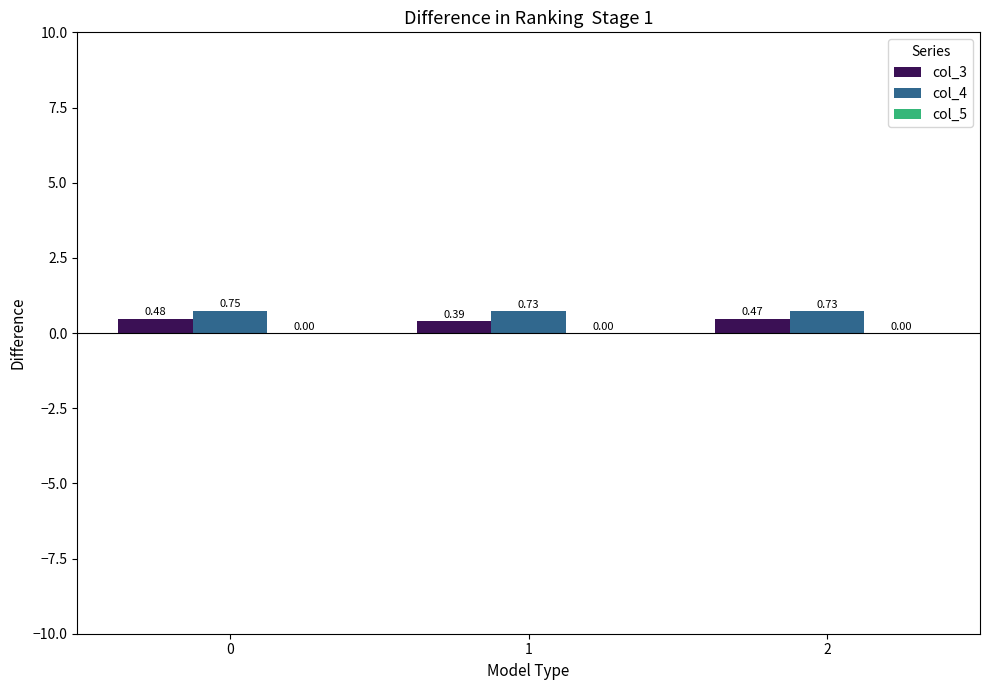

Is the value of col_4 at 2 greater than the value of col_3 at 2?

Yes